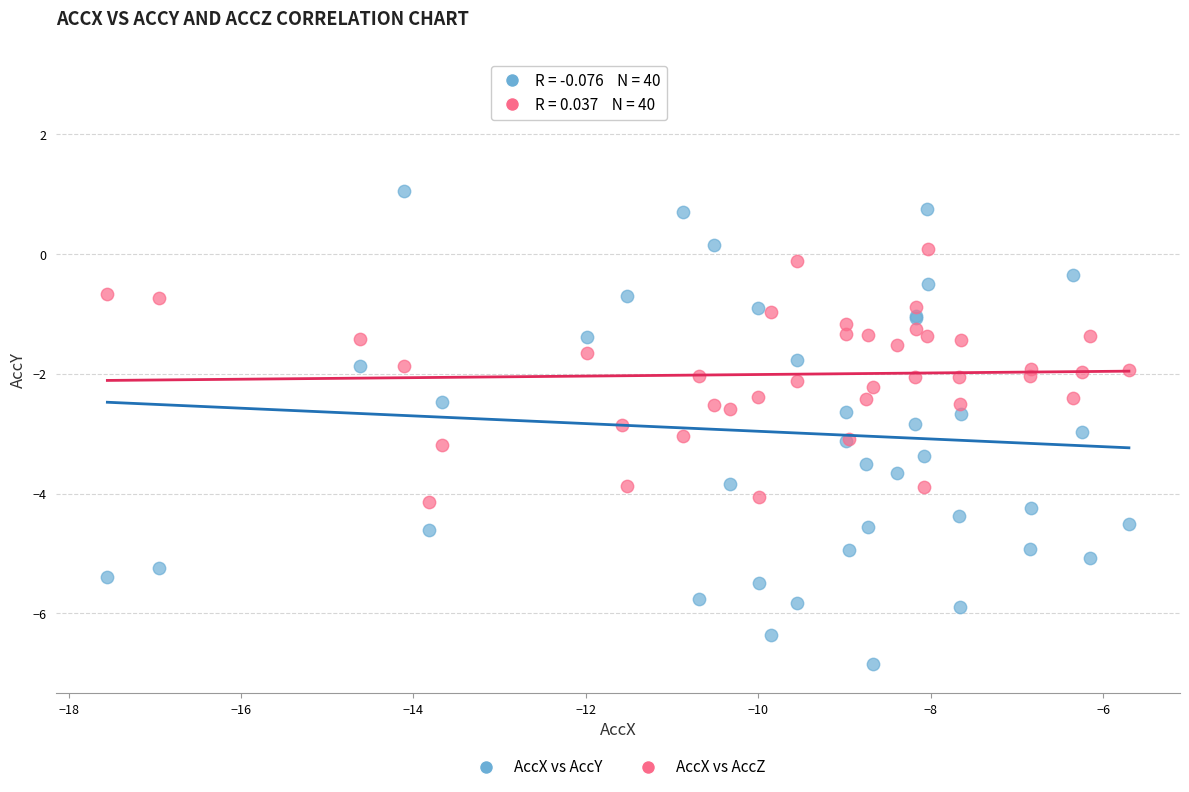

Which series reaches the minimum Y coordinate?

AccX vs AccY